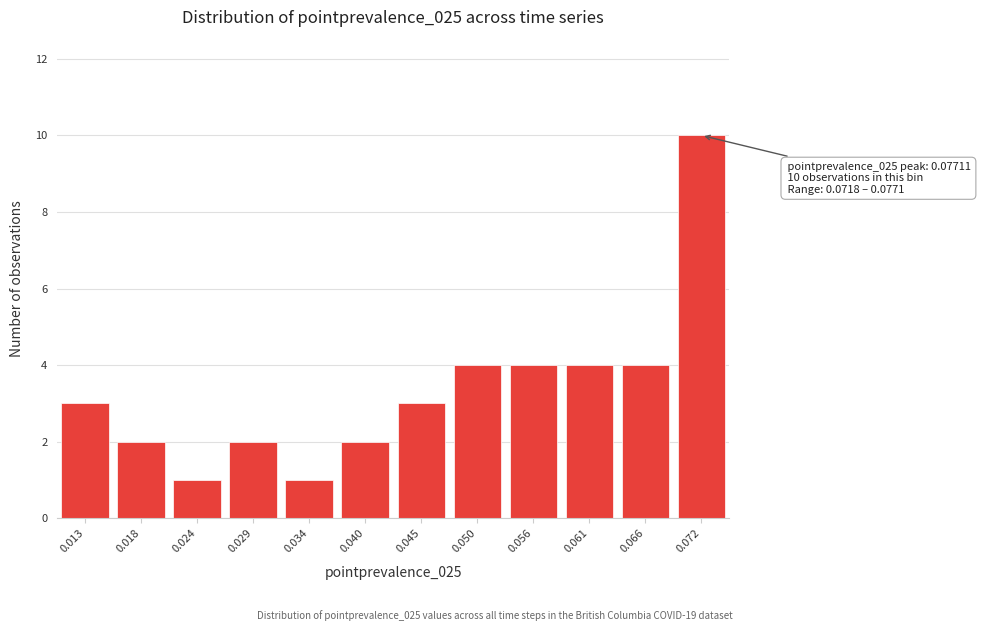

Reading right to left, what are all the values shown in this chart?

10	4	4	4	4	3	2	1	2	1	2	3